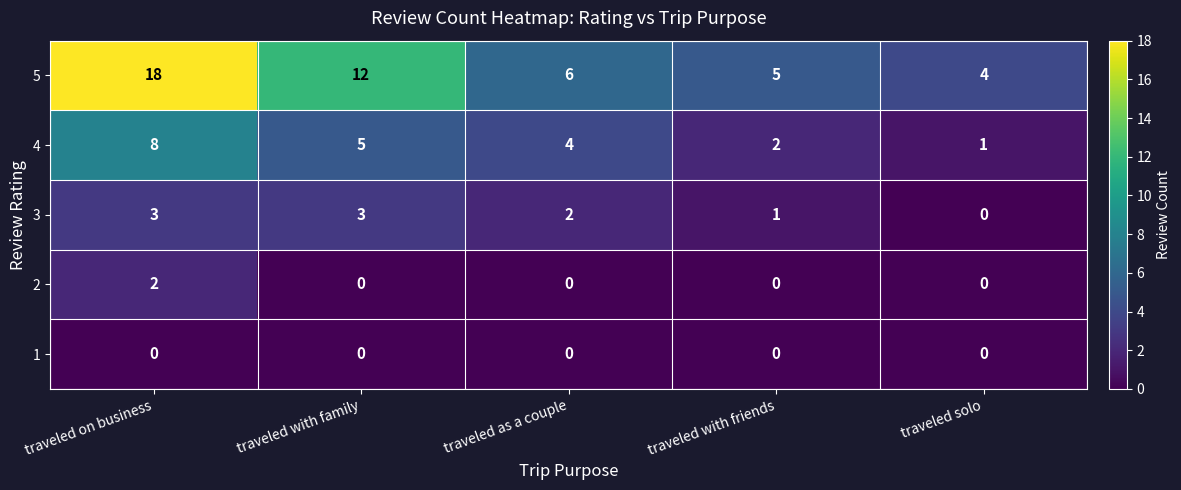

List the series in order of their peak value, lowest first.

1, 2, 3, 4, 5